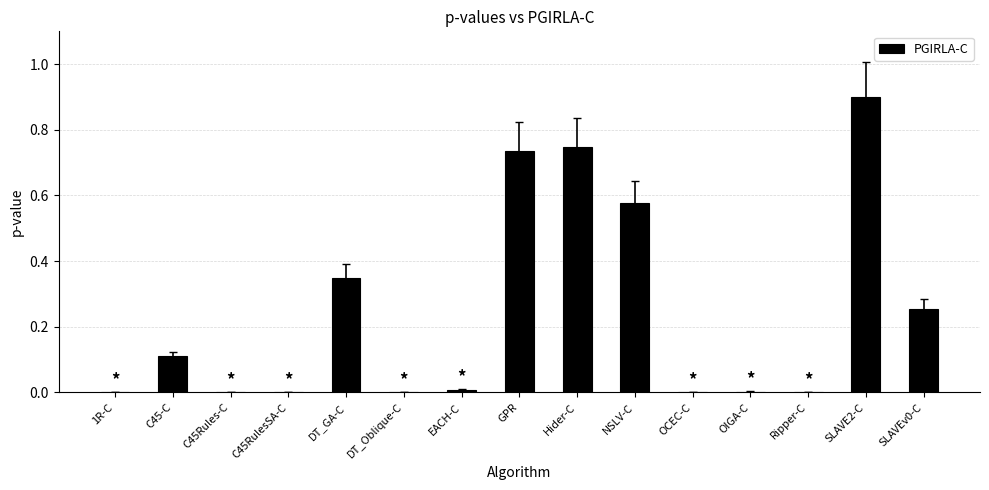

What is the maximum value shown in the chart?

0.9